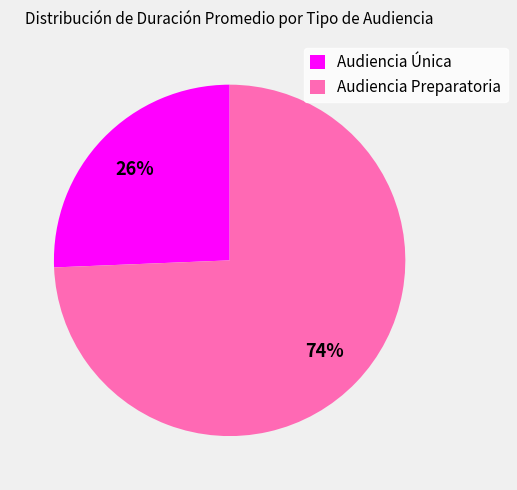

Count the number of slices in the pie.

2